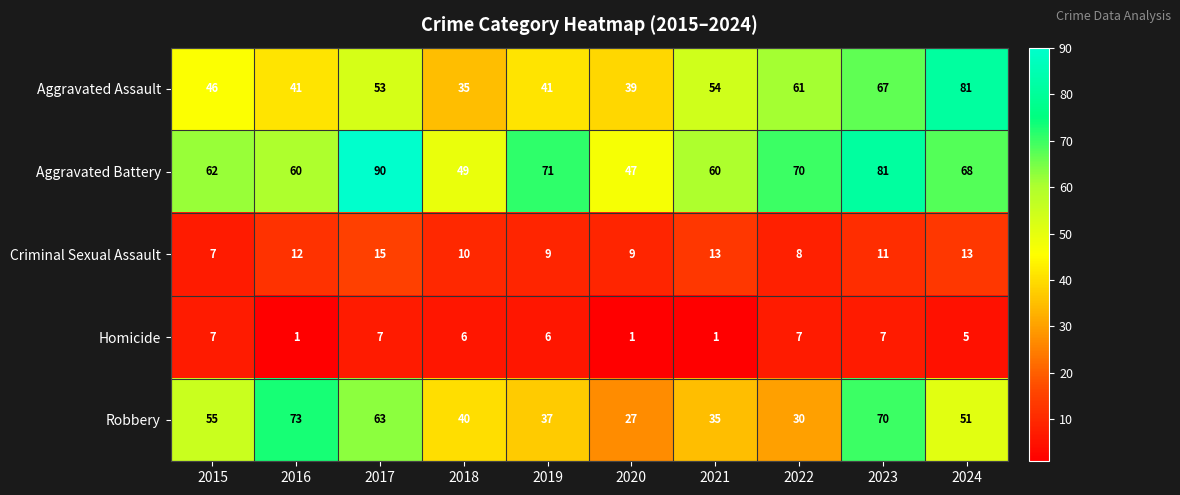

At how many categories does at least one series exceed 17?

10